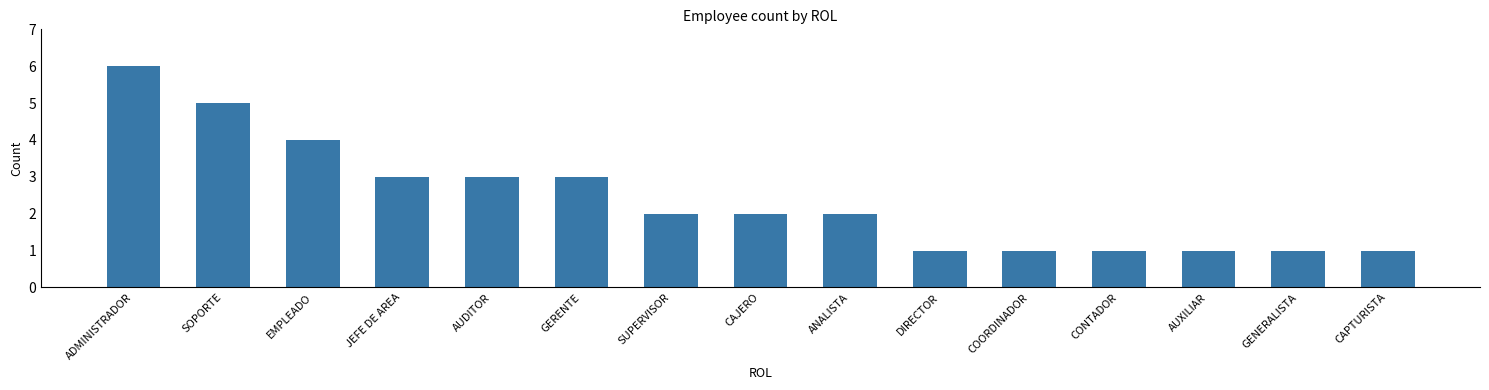

What is the sum of all values?

36